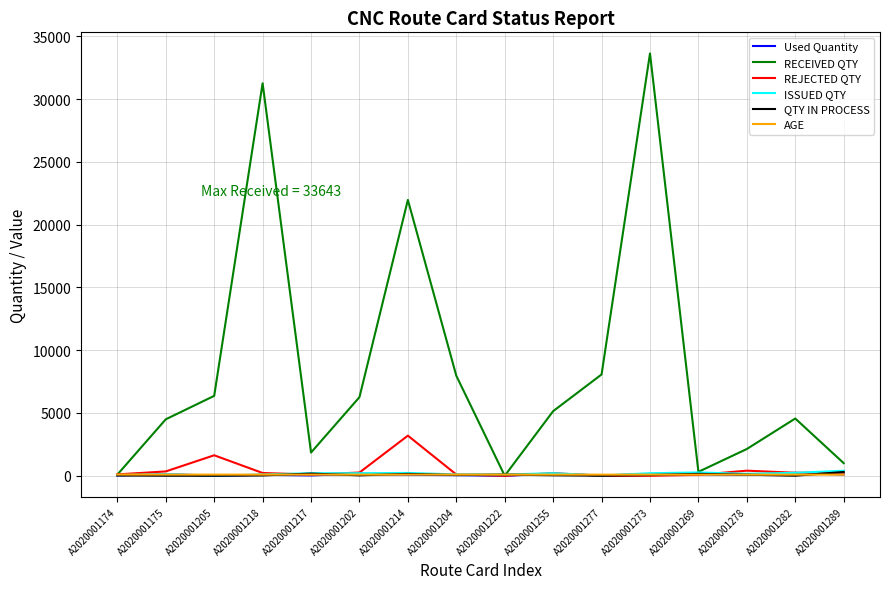

What is the sum of the QTY IN PROCESS values at A2020001282 and A2020001277?

9.3